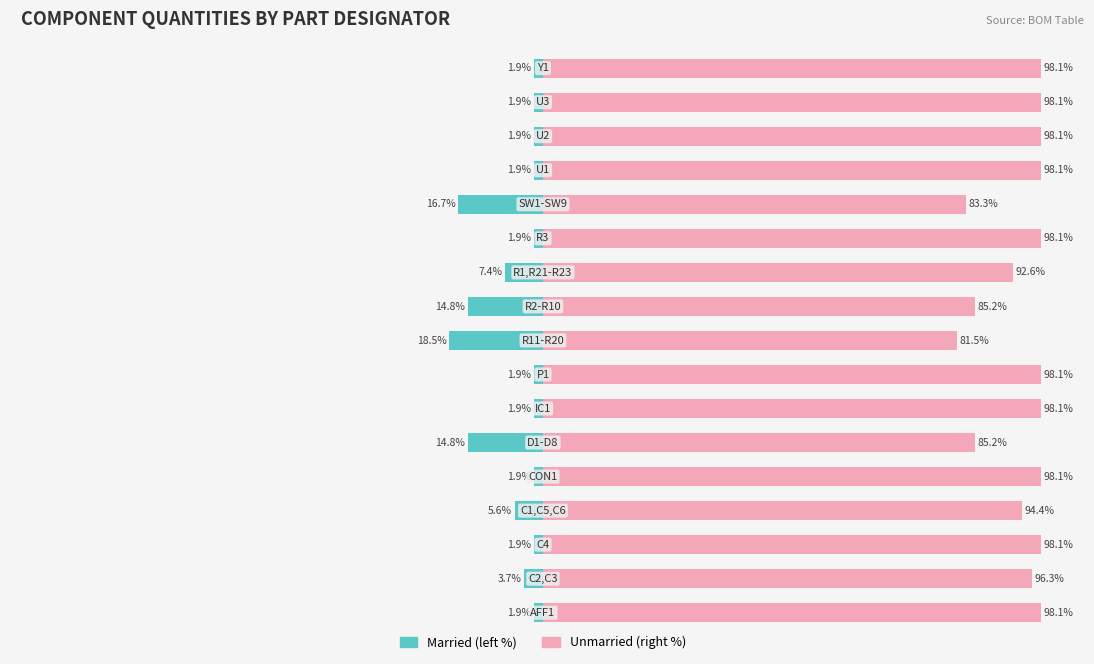

Read the Married value at 4.

-1.9